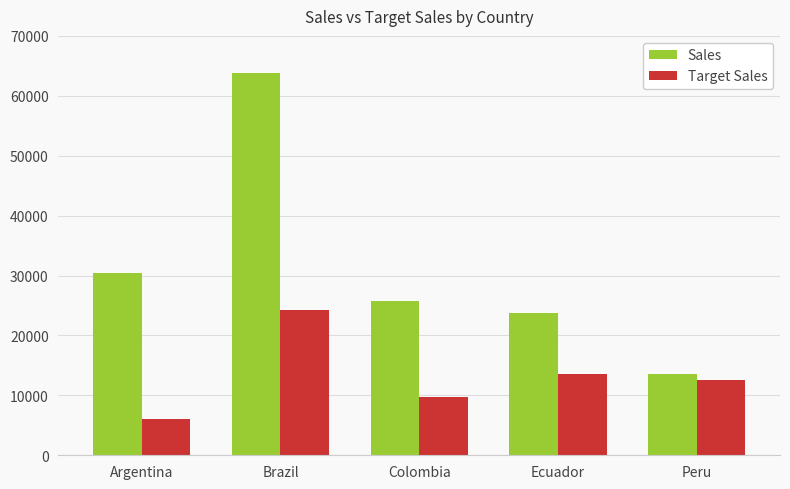

Is the value of Target Sales at Peru greater than the value of Sales at Colombia?

No